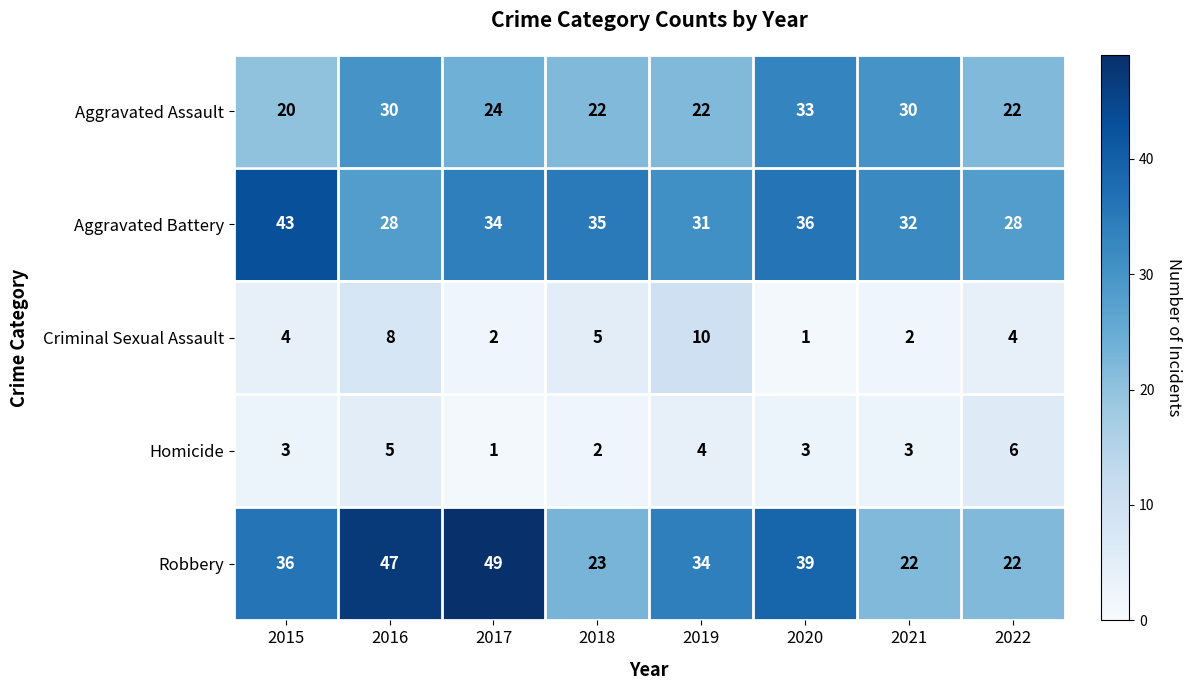

List the series in order of their peak value, highest first.

Robbery, Aggravated Battery, Aggravated Assault, Criminal Sexual Assault, Homicide